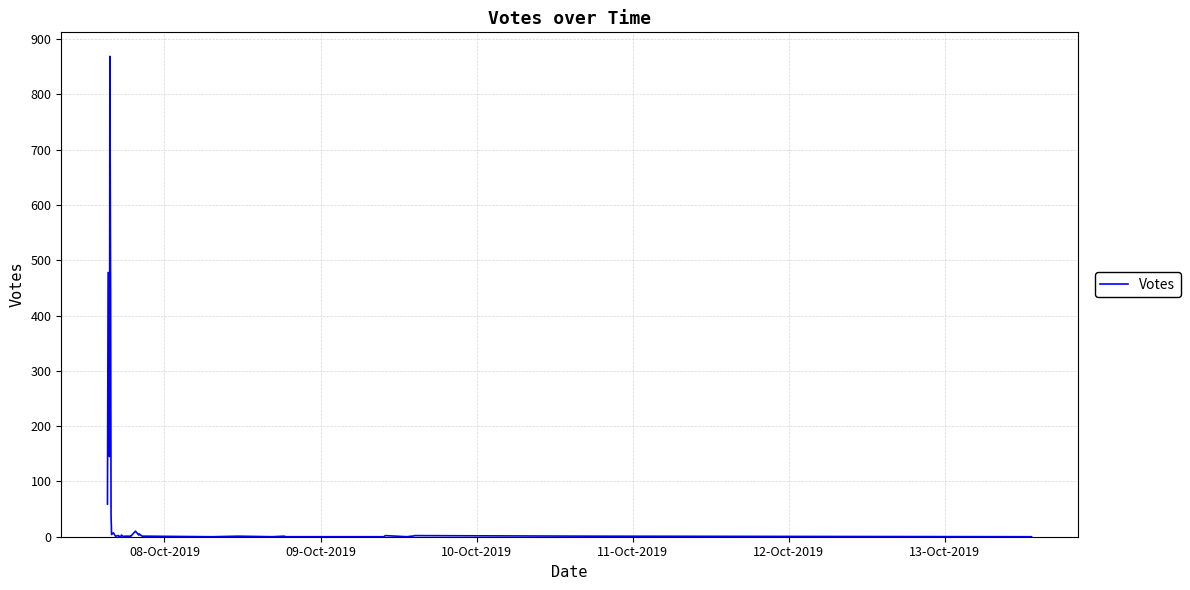

What is the greatest value displayed?

869